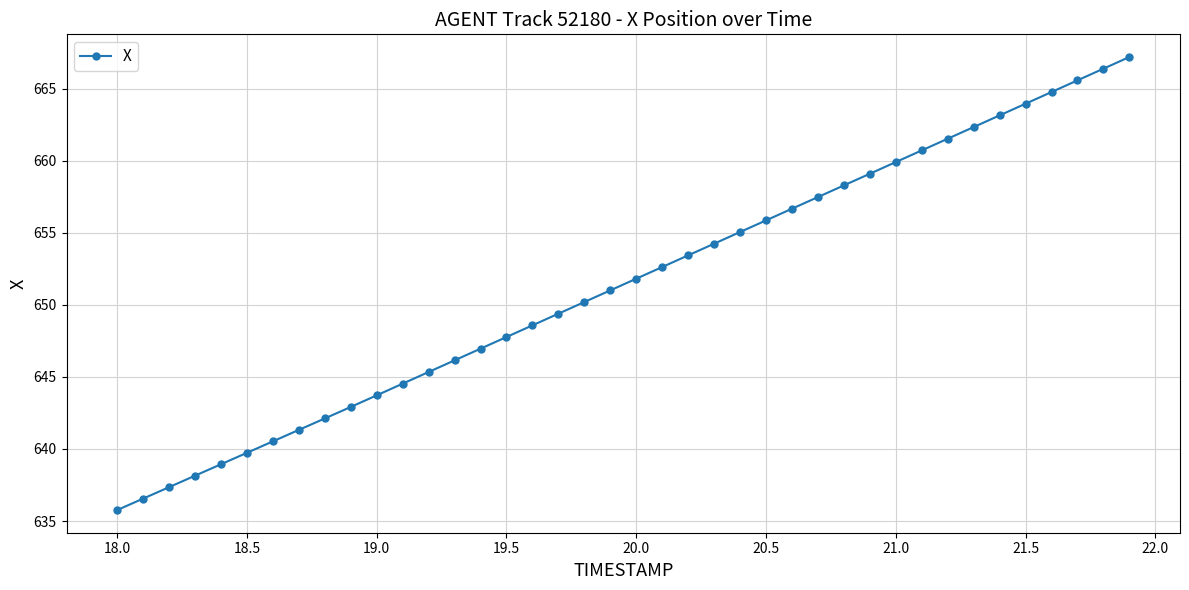

What is the average value?

651.4